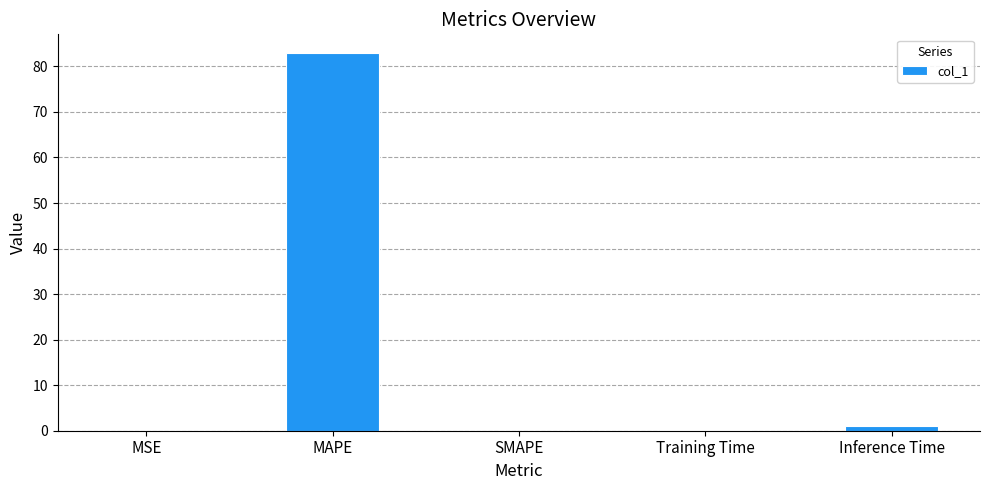

What is the greatest value displayed?

82.9